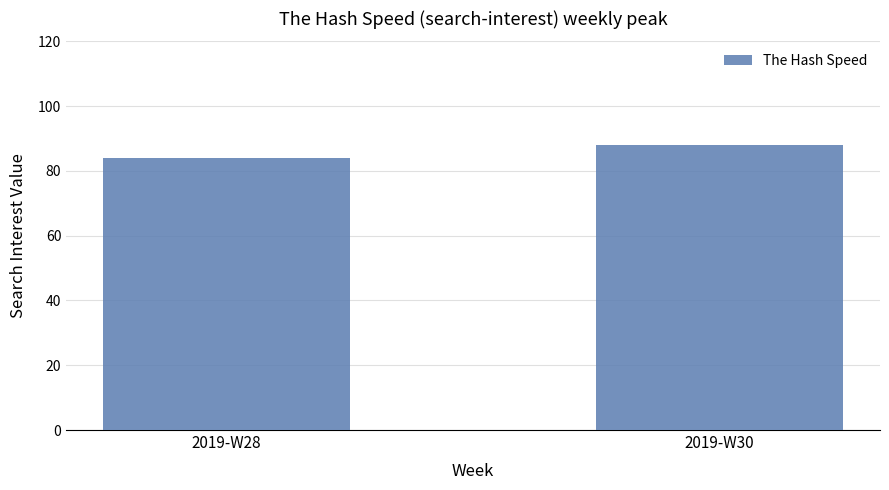

What is the sum of all values?

172